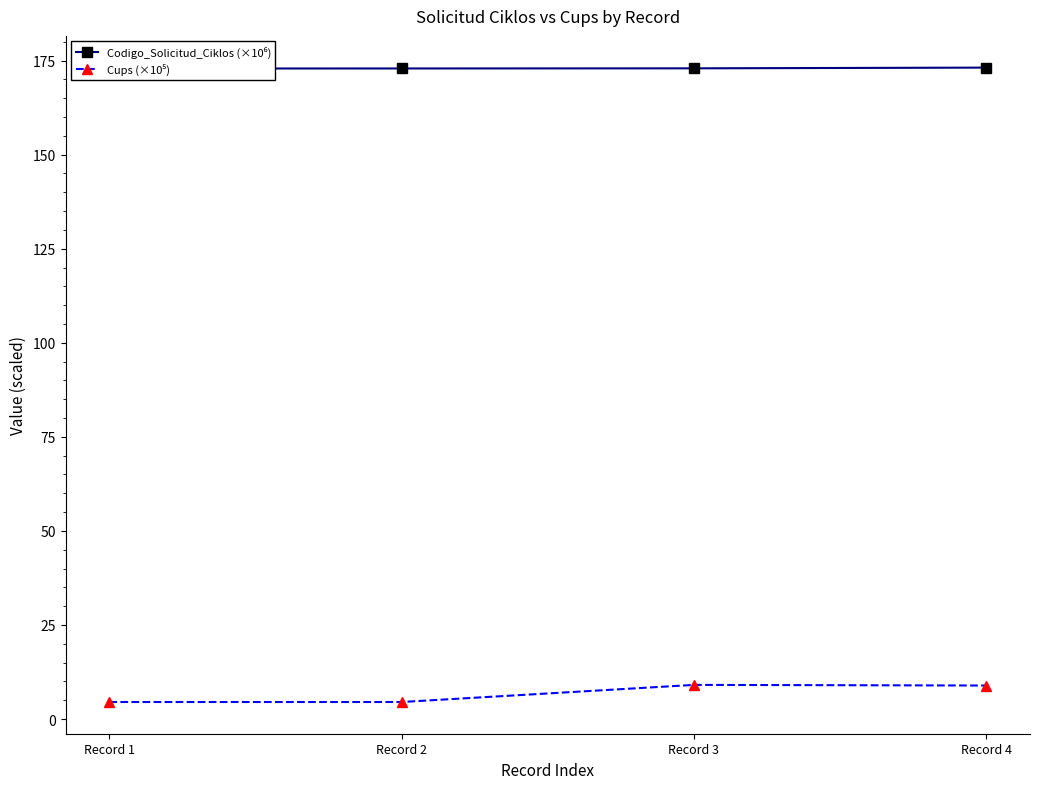

What is the difference between the highest and lowest values at Record 1?

168.4